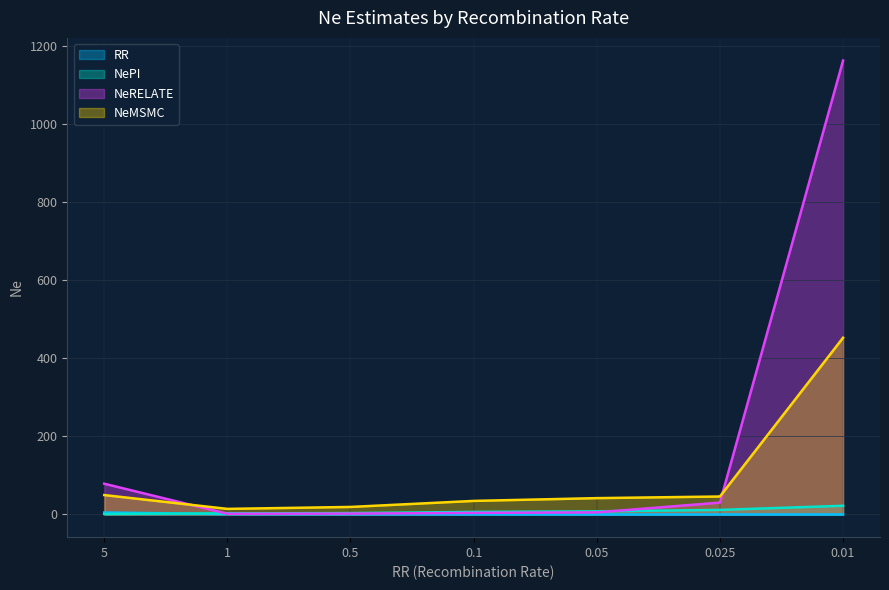

What is the average value of the RR series?

1.0